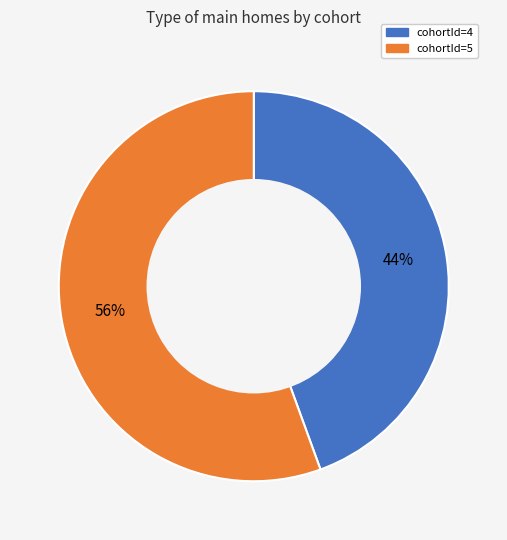

How many segments does this pie chart have?

2